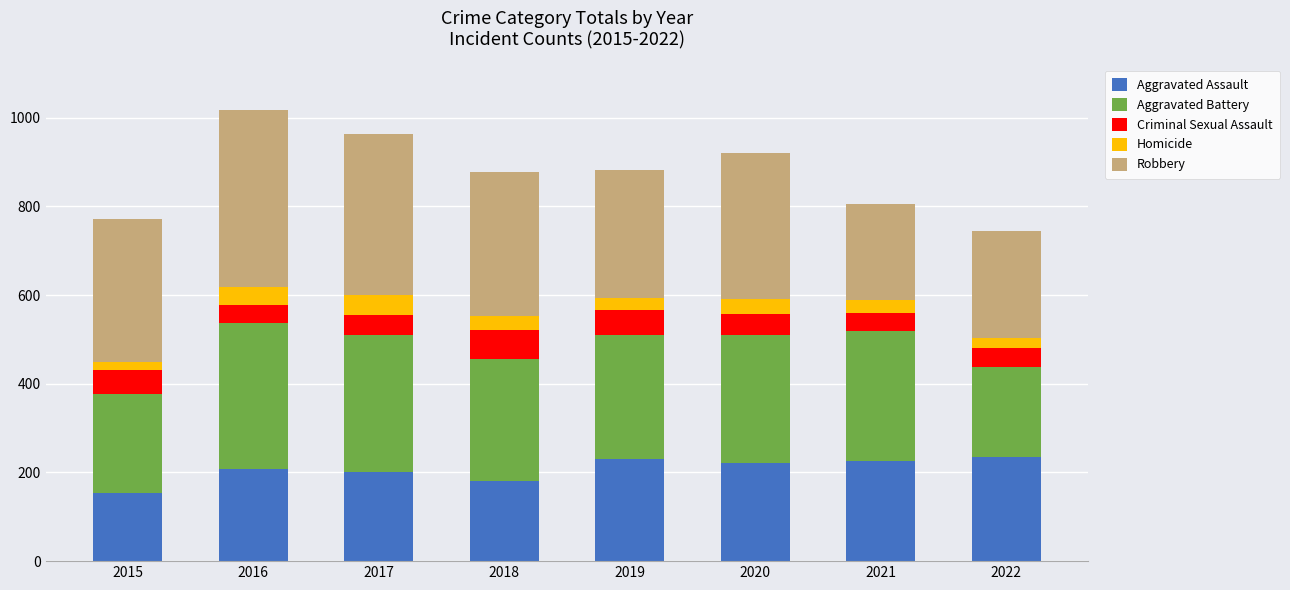

What is the total value across all series at 2017?

964